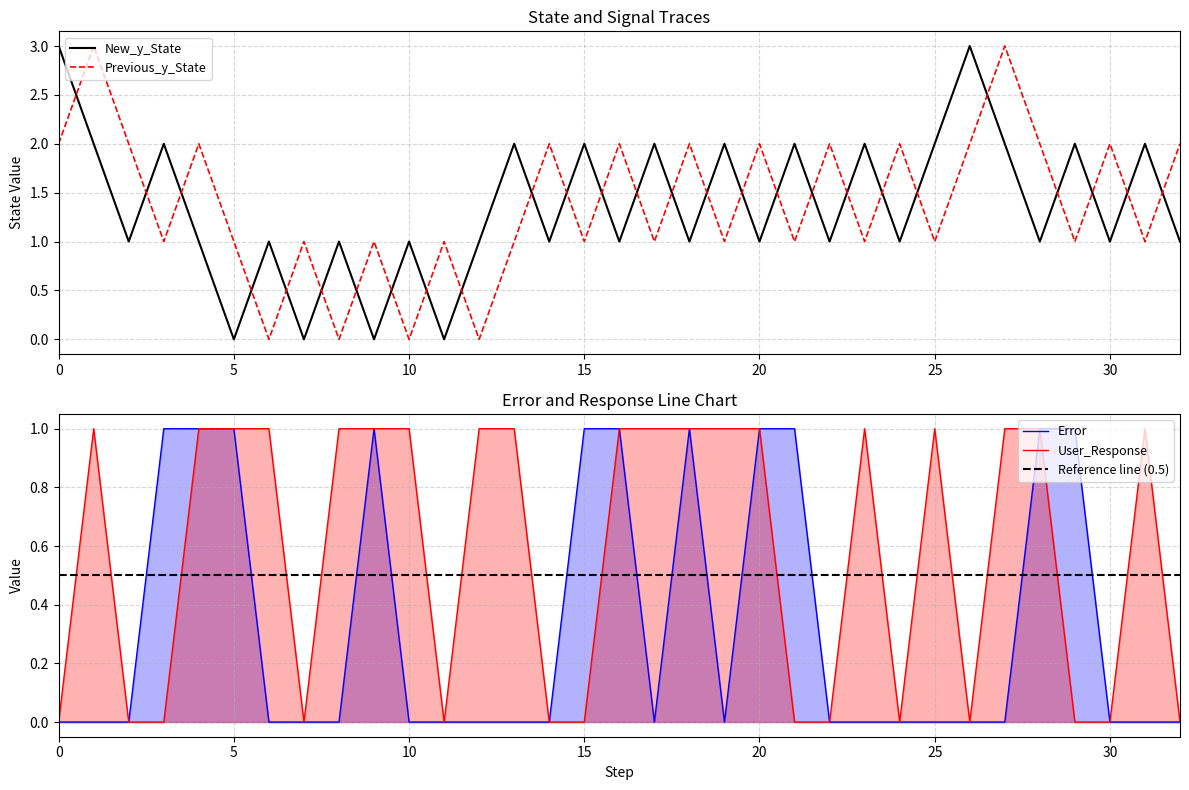

What is the value of the Previous_y_State point at the 5th from the left?

2